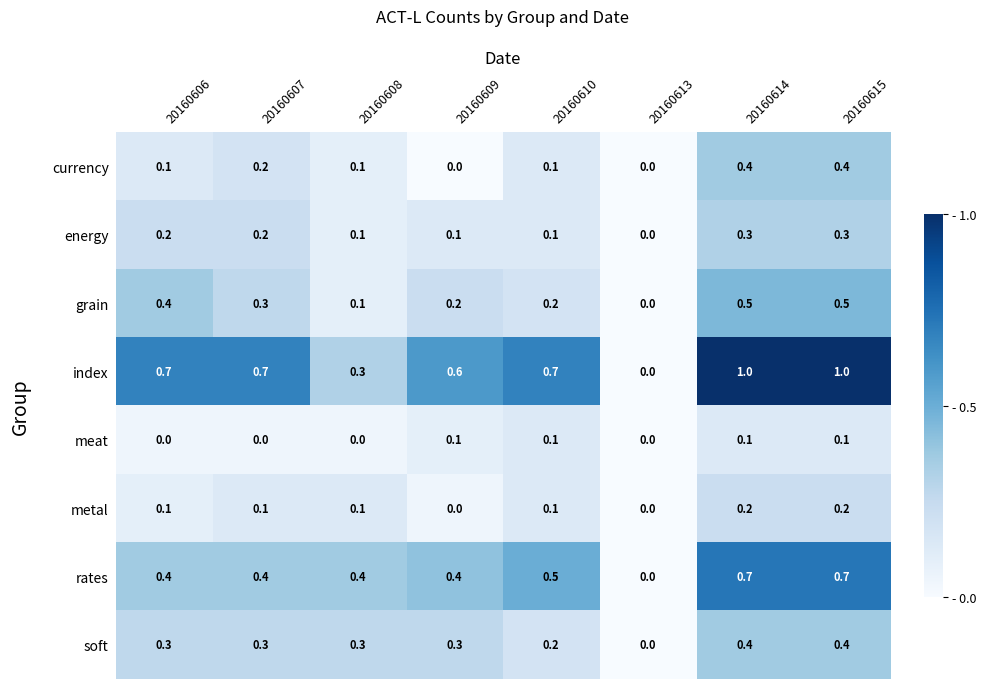

Which series changed the most between 20160606 and 20160610?

grain